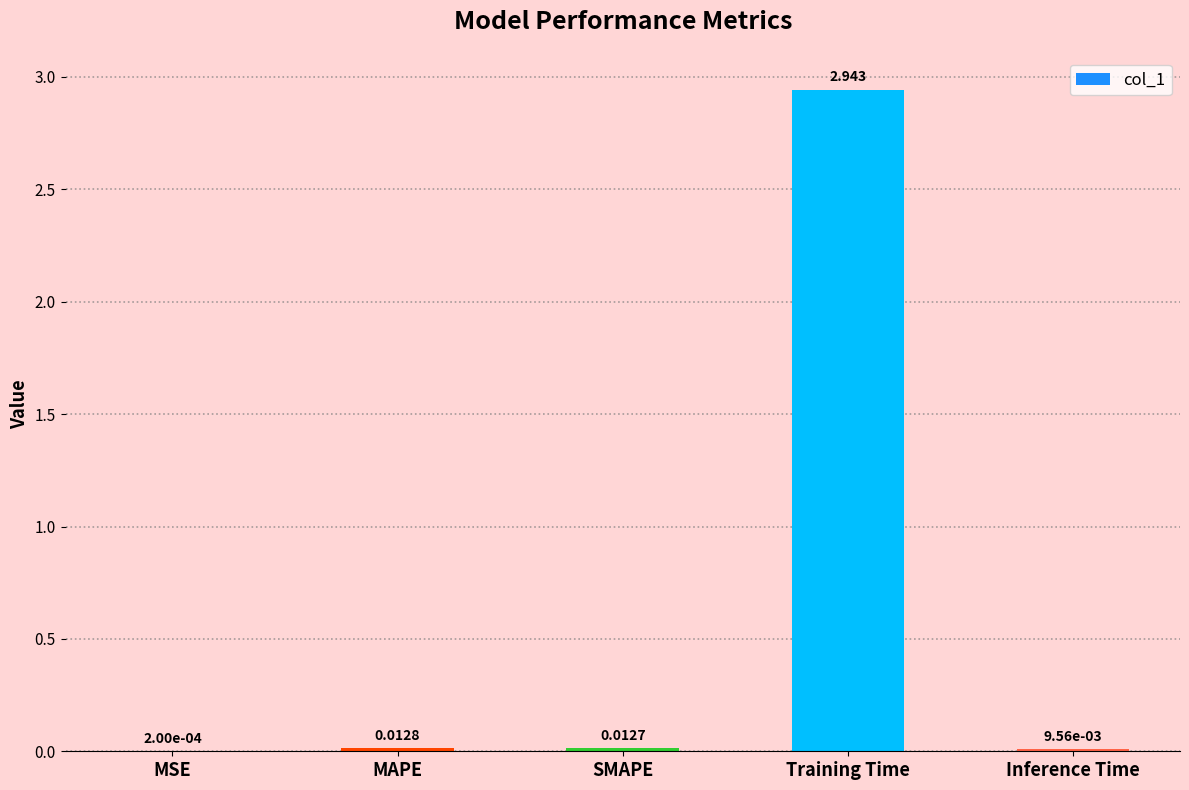

Which label corresponds to the largest value in the chart?

Training Time